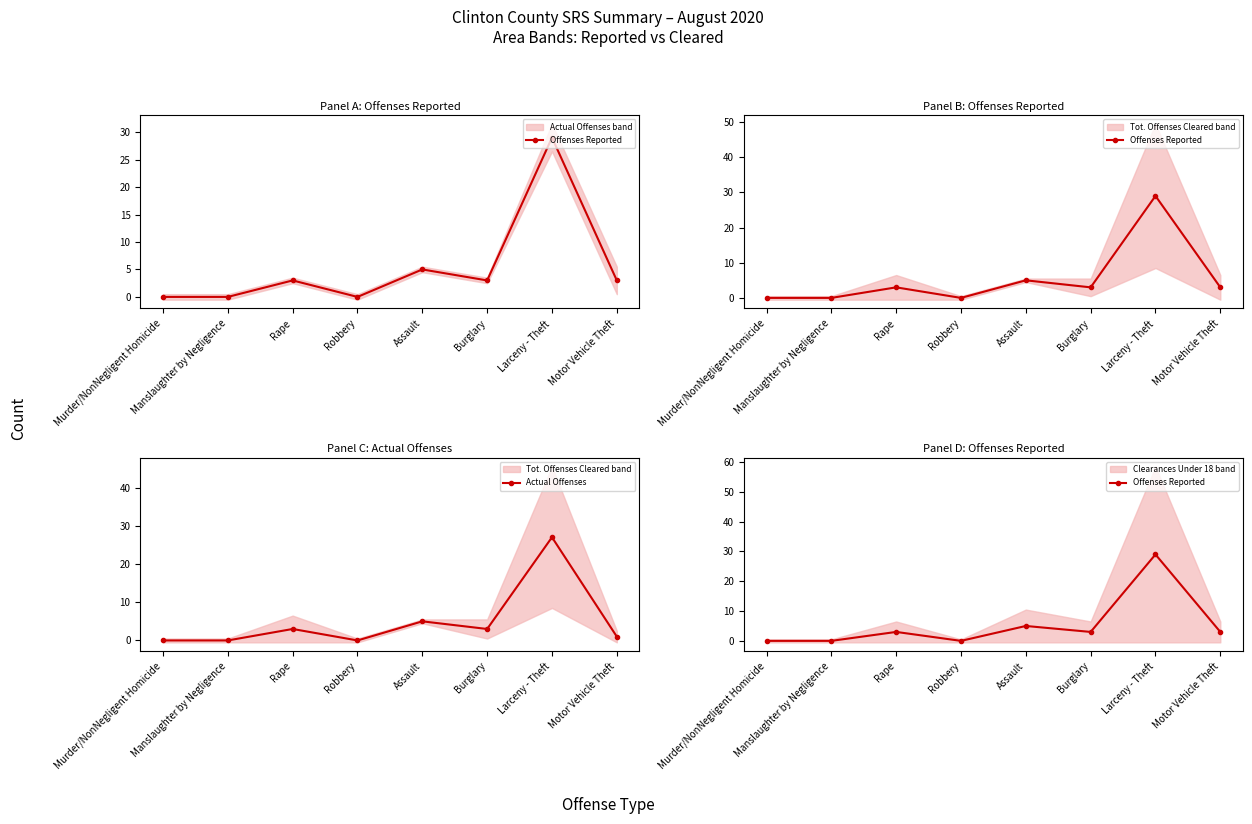

Rank the categories by Offenses Reported value from highest to lowest.

Larceny - Theft, Assault, Rape, Burglary, Motor Vehicle Theft, Murder/NonNegligent Homicide, Manslaughter by Negligence, Robbery